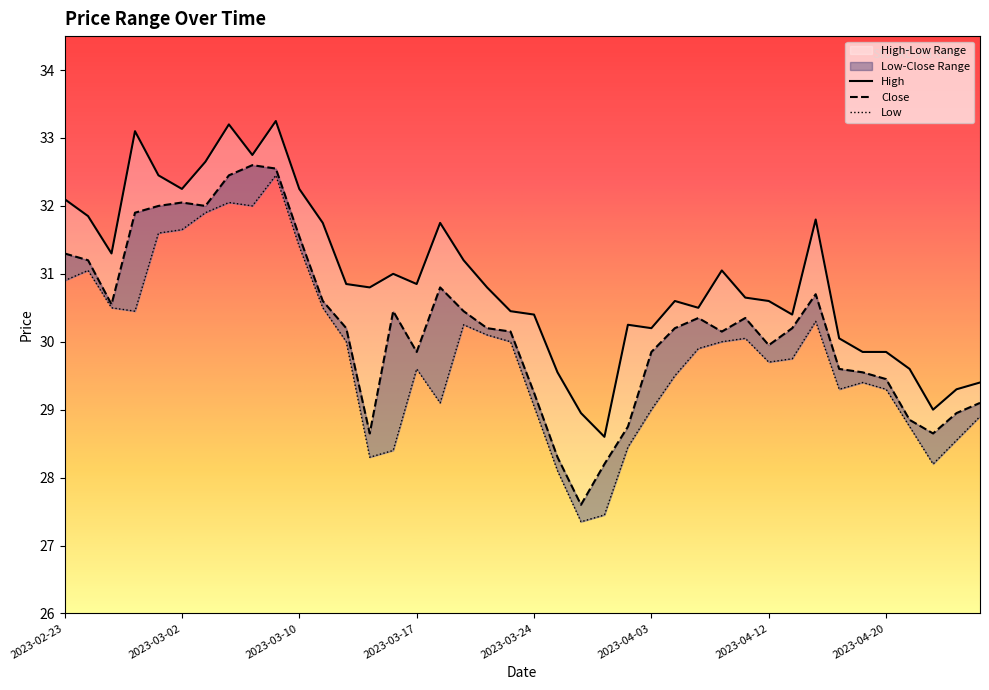

How many categories are shown in the chart?

40